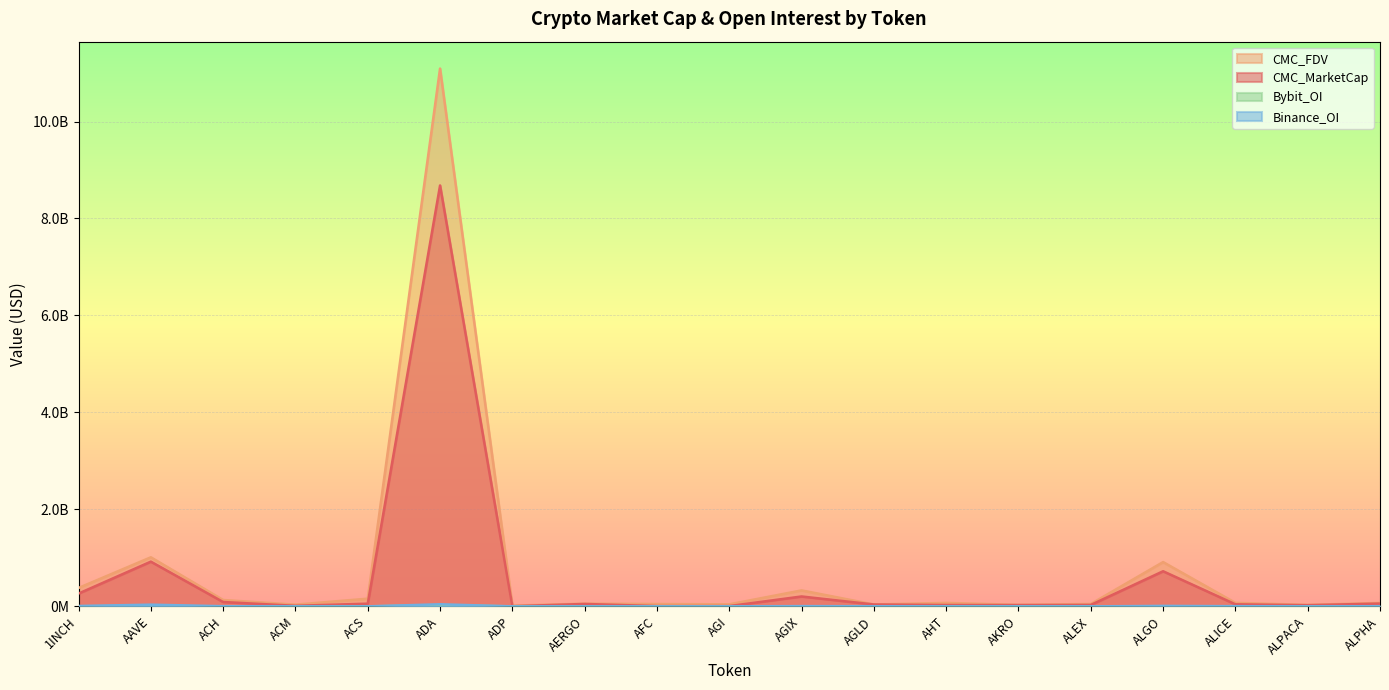

Reading left to right, list all the values displayed in this chart.

CMC_MarketCap: 263948580	922527634	89874568	11402696	55640542	8681419557	2793216	49695276	5645141	6050743	203847672	38627399	28225288	26733632	29783858	724124172	42544898	24145978	57906550
CMC_FDV: 379615899	1011827489	131012878	35199033	158490460	11092541308	14860186	55837389	47925166	41624308	329119068	38627399	71054119	30501467	49108583	913481498	71816757	30143139	70445925
Binance_OI: 7499443	34855521	2962099	0	0	42789432	0	0	0	0	5168903	2469516	0	0	0	9245268	3660141	0	3123428
Bybit_OI: 2431636	5695204	717101	0	0	22896997	0	0	0	0	1746689	1432654	0	1791124	0	3230819	927985	1479467	929351